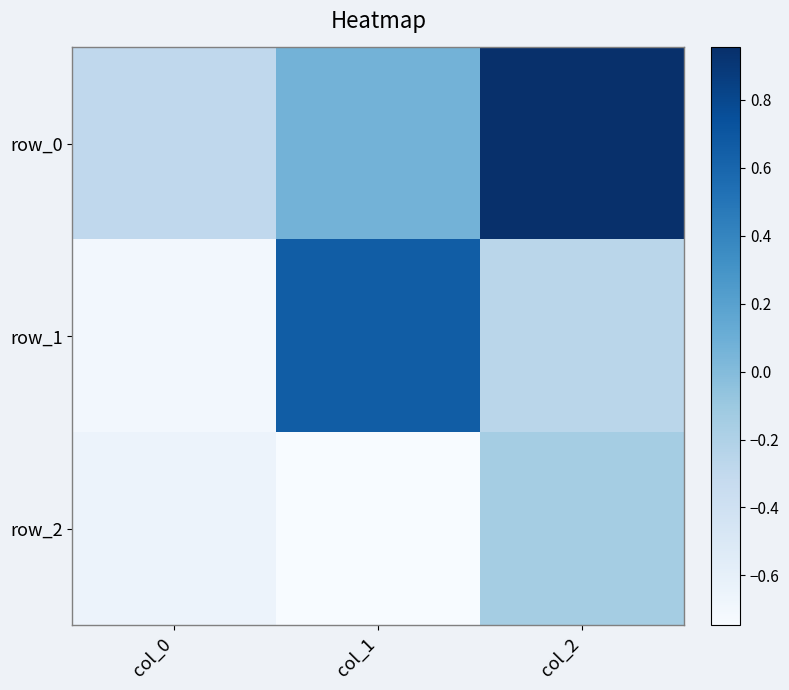

What is the sum of all row_0 values?

0.7